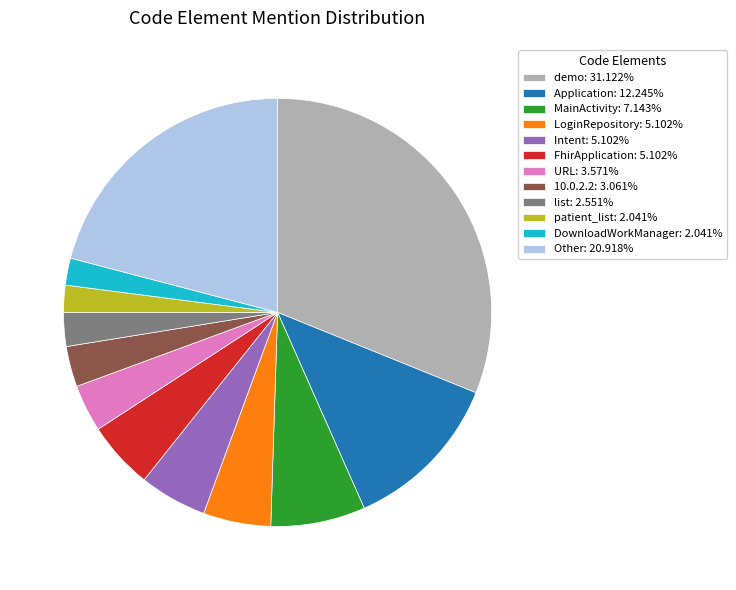

Approximately how many times larger is the value at Other: 20.918% compared to 10.0.2.2: 3.061%?

6.8